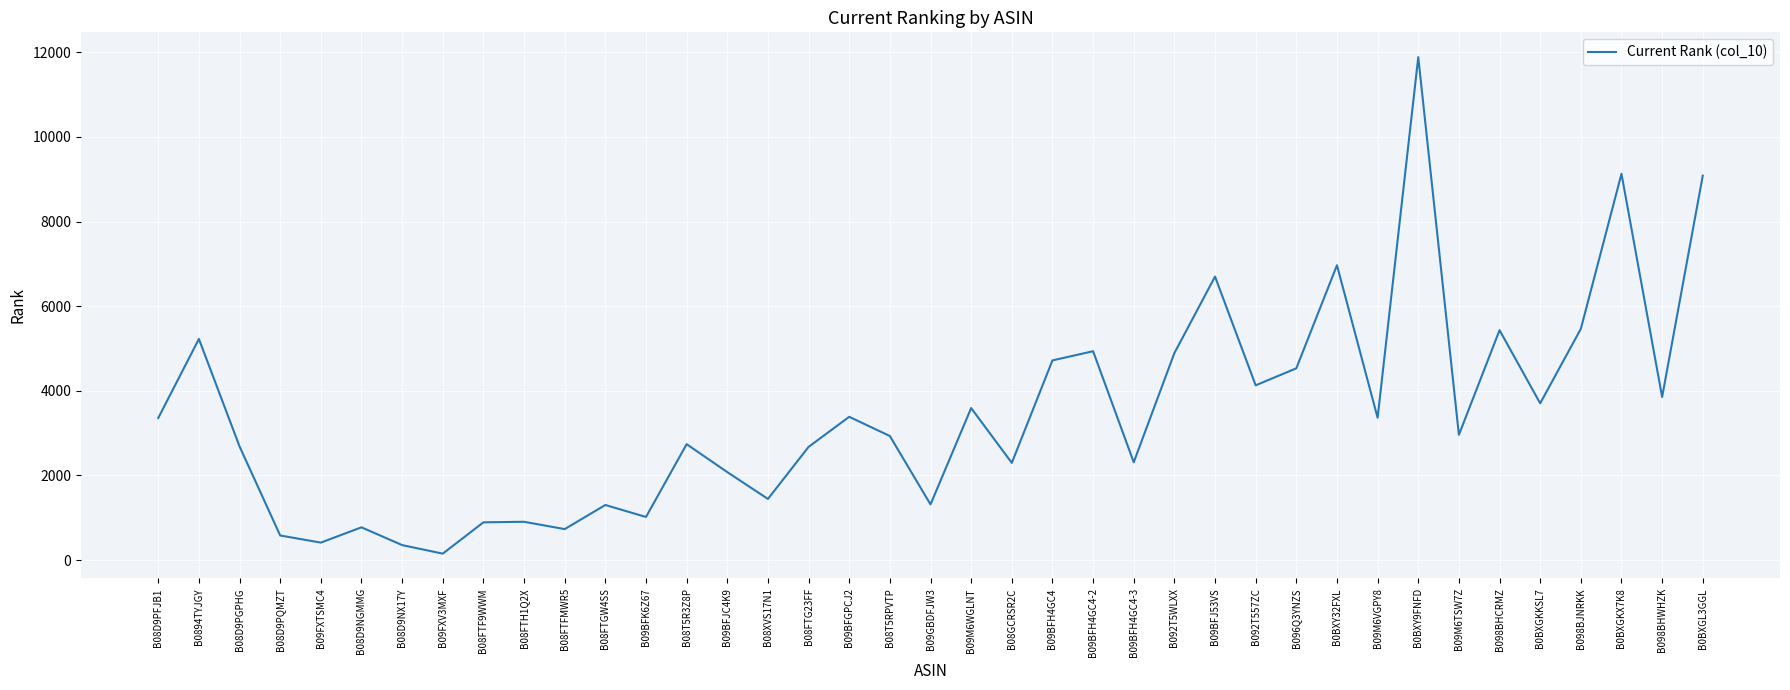

How many series are shown in this chart?

1